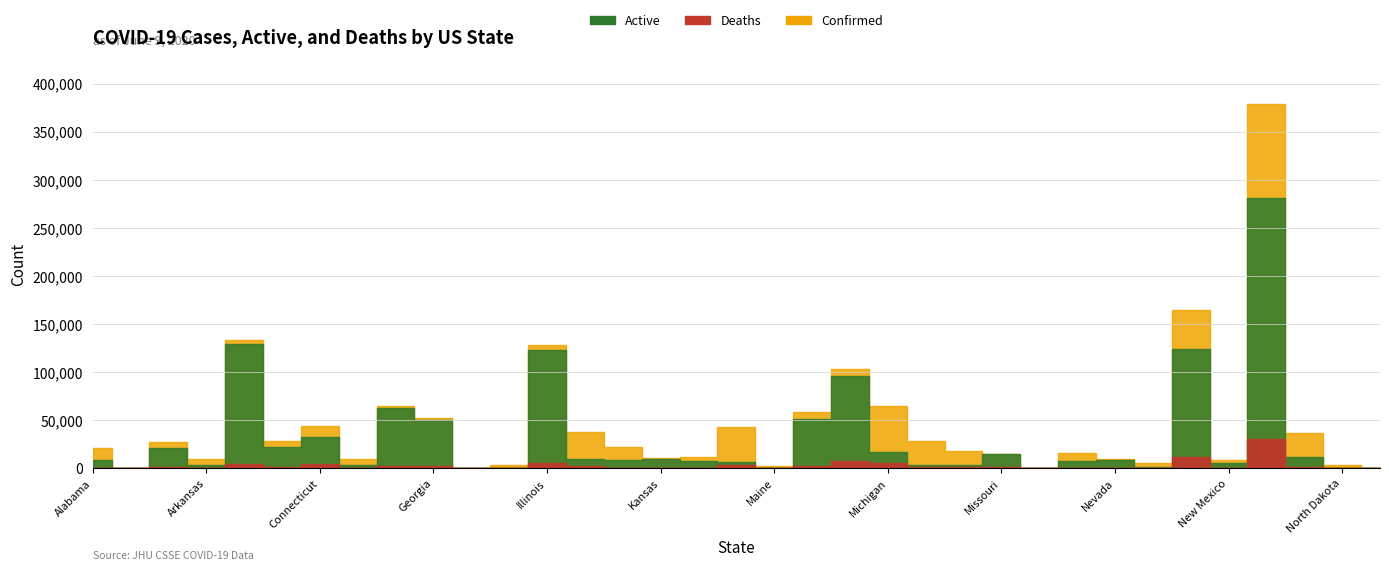

Where is the first local minimum for Deaths?

Alaska